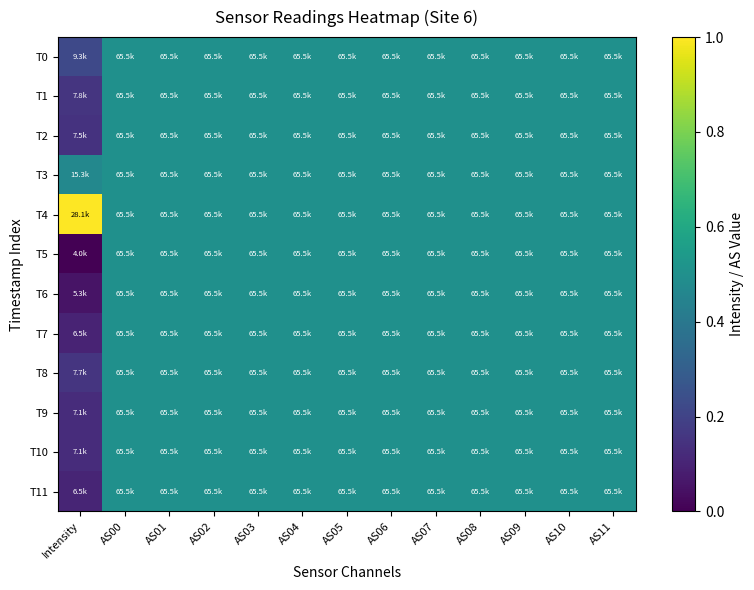

Rank the series at AS00 from highest to lowest value.

T0, T1, T2, T3, T4, T5, T6, T7, T8, T9, T10, T11